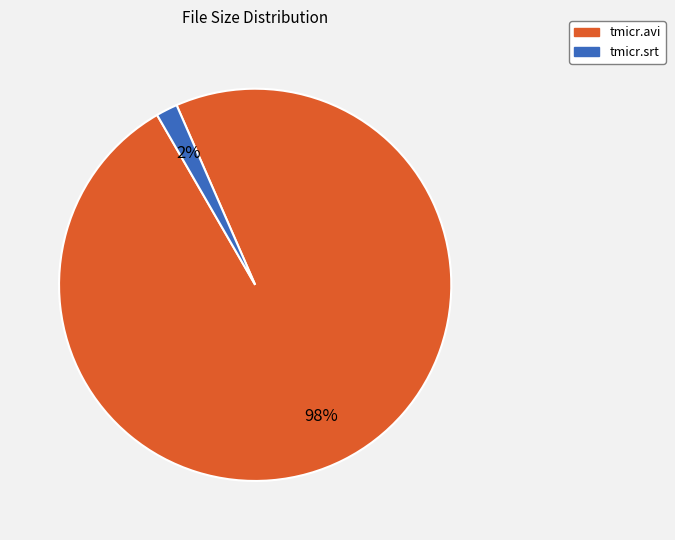

To the nearest percent, what portion does tmicr.srt represent?

2%